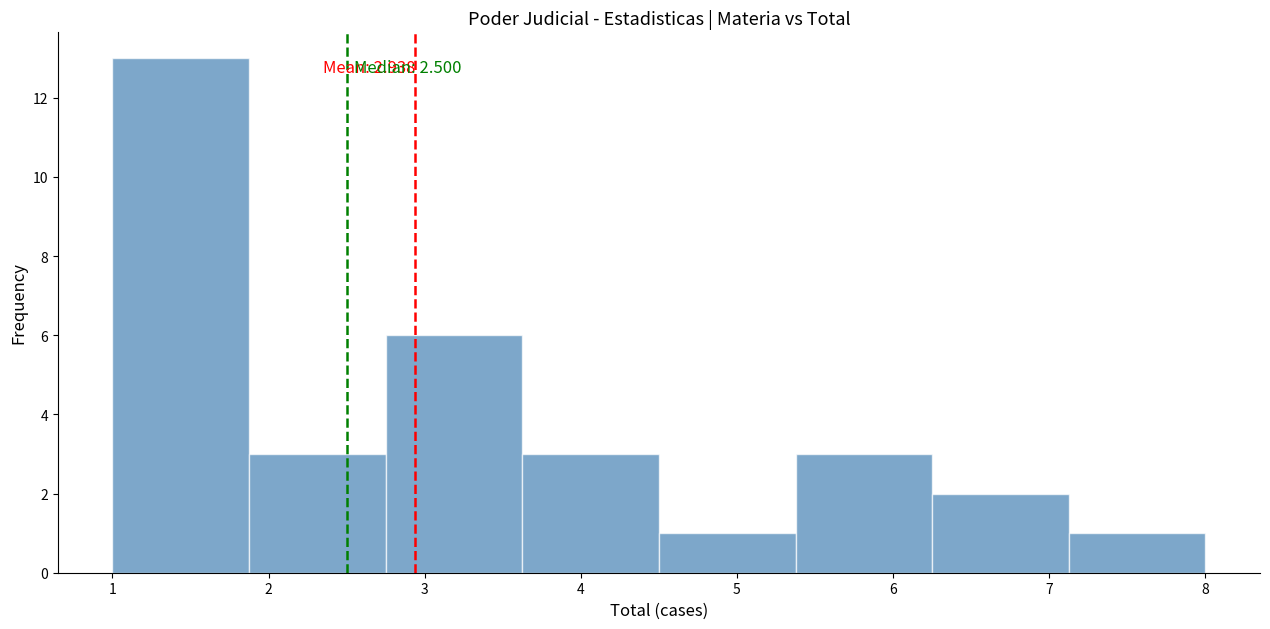

Over which range of the x-axis is the bar tallest?

1.0 to 1.9